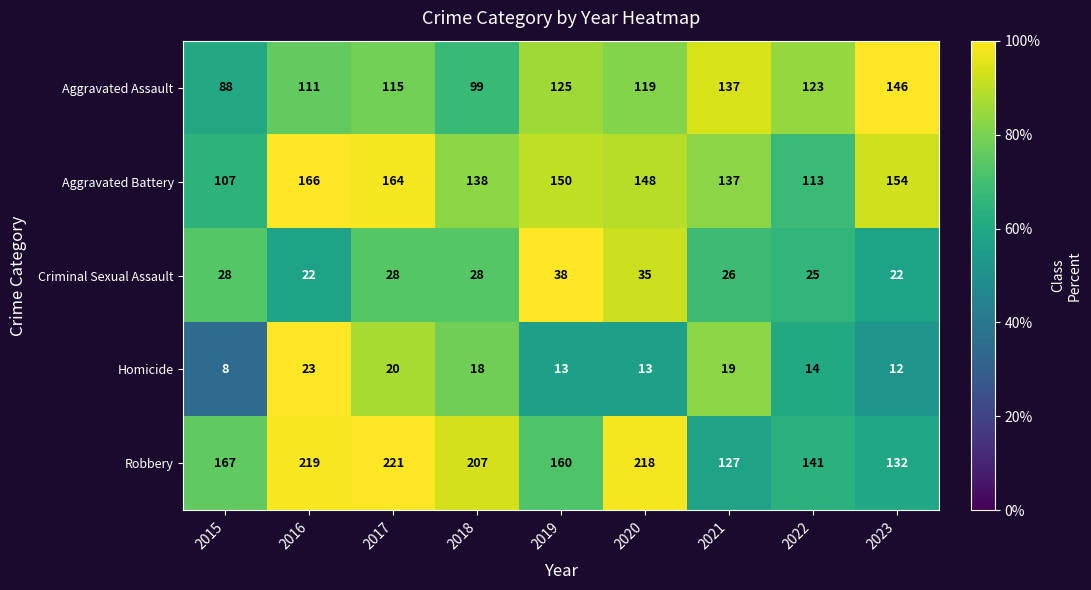

At which category is the sum across all series the highest?

2017